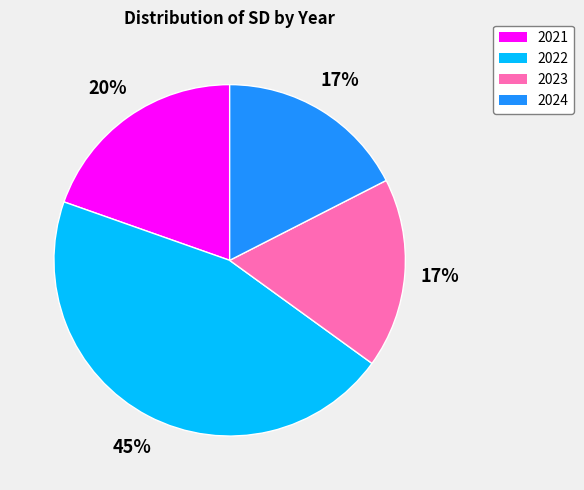

Which category has the biggest portion of the pie?

2022